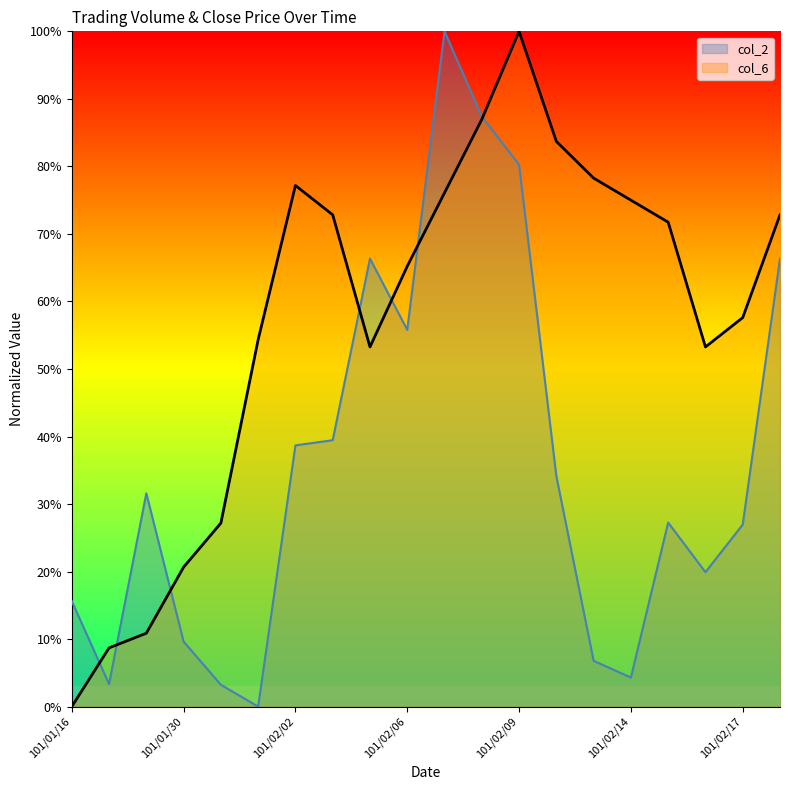

How many interior local valleys does the col_6 series have?

2